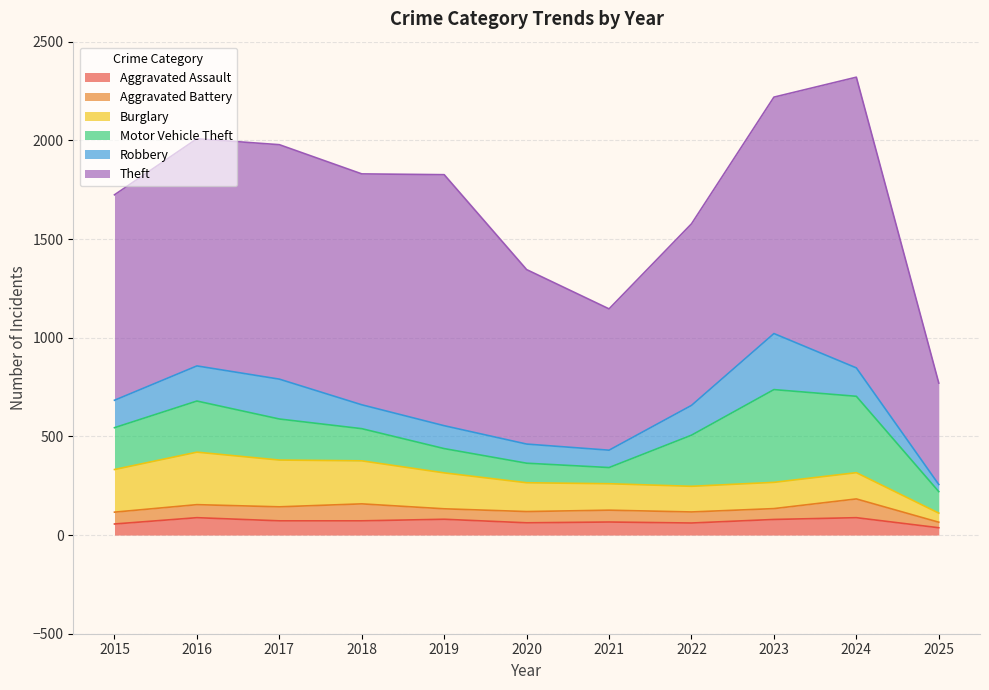

What are all the series names shown in the legend?

Aggravated Assault, Aggravated Battery, Burglary, Motor Vehicle Theft, Robbery, Theft